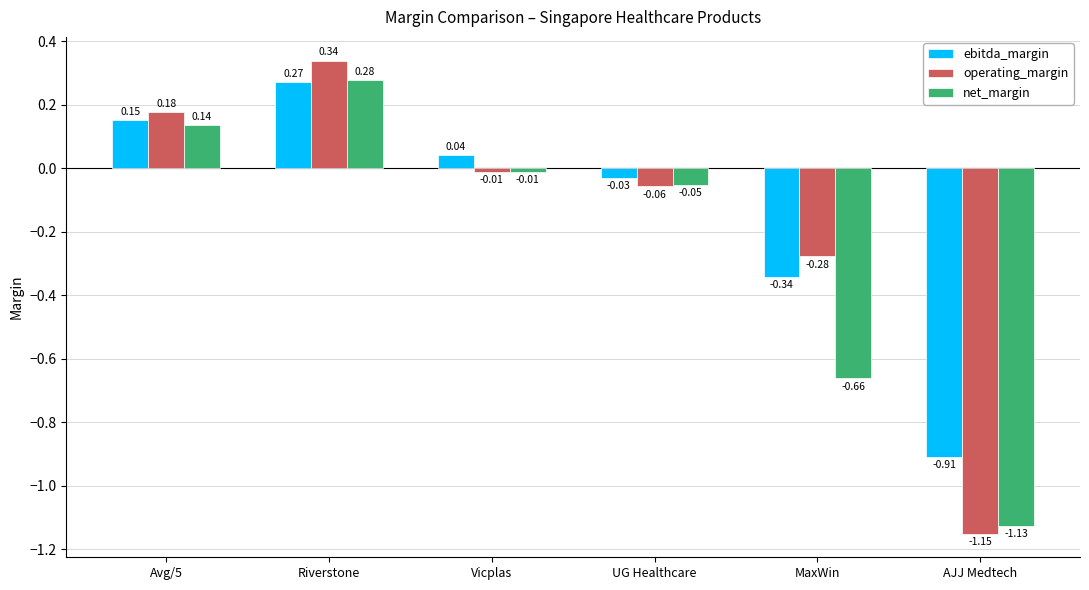

What is the difference between the maximum and minimum values in the ebitda_margin series?

1.2